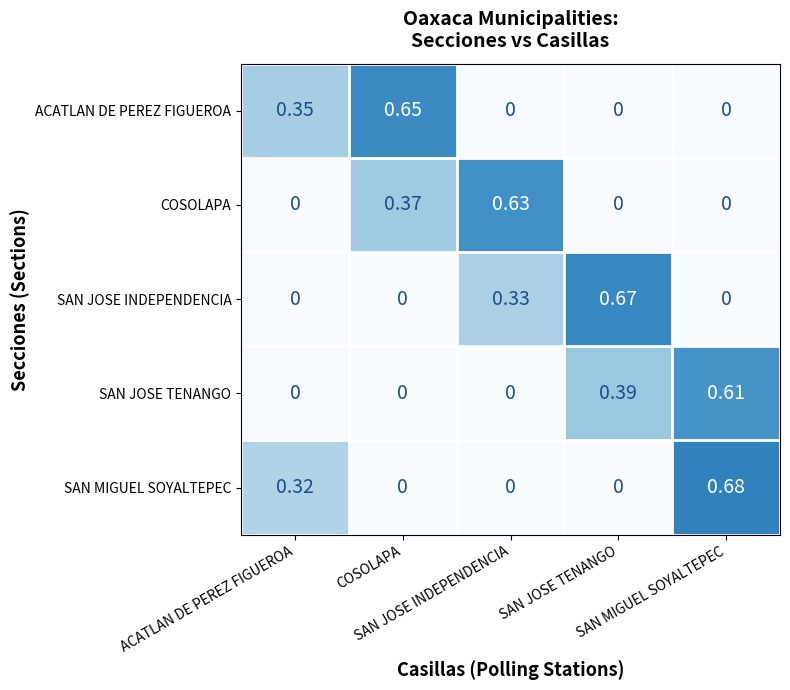

How many categories are shown in the chart?

5